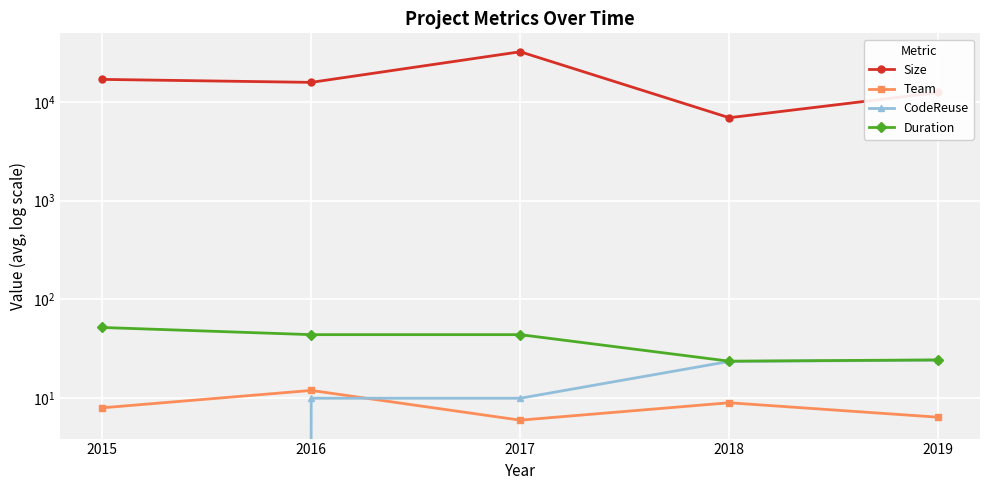

True or false: Duration and CodeReuse intersect in this chart.

False